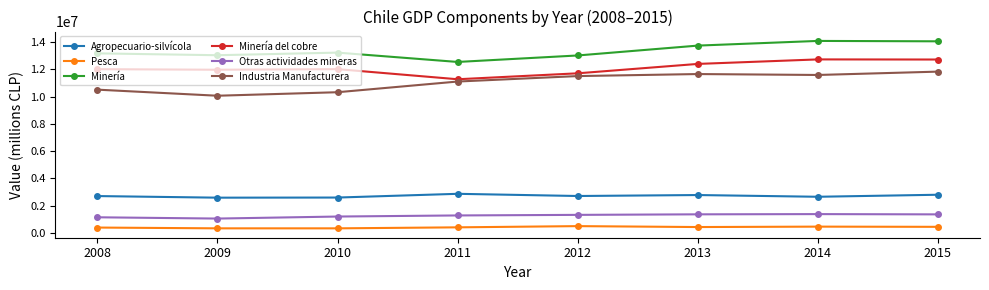

Which series has the largest total across all categories?

Minería